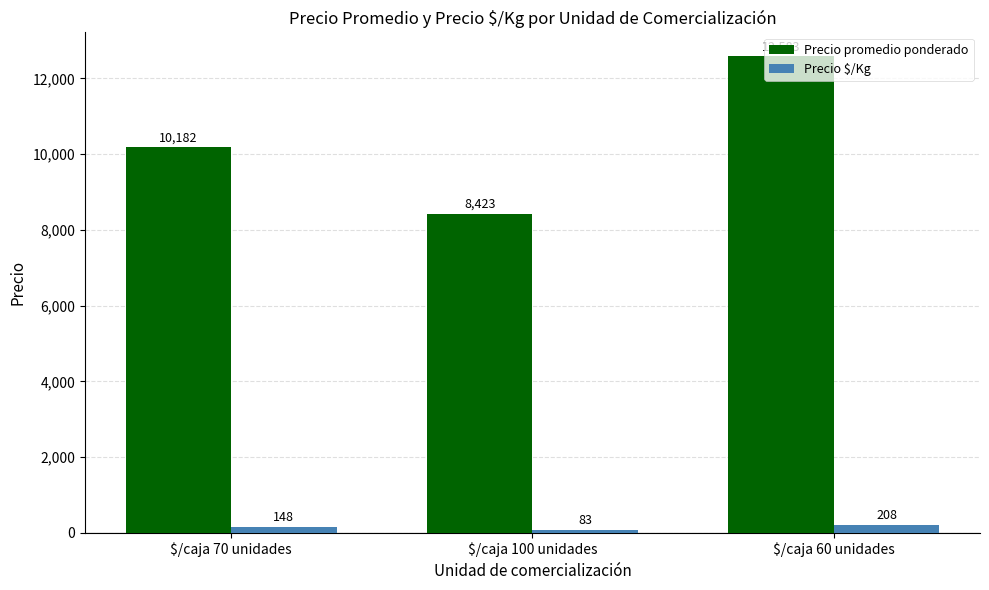

True or false: Precio promedio ponderado has a value of 17537 at $/caja 60 unidades.

False